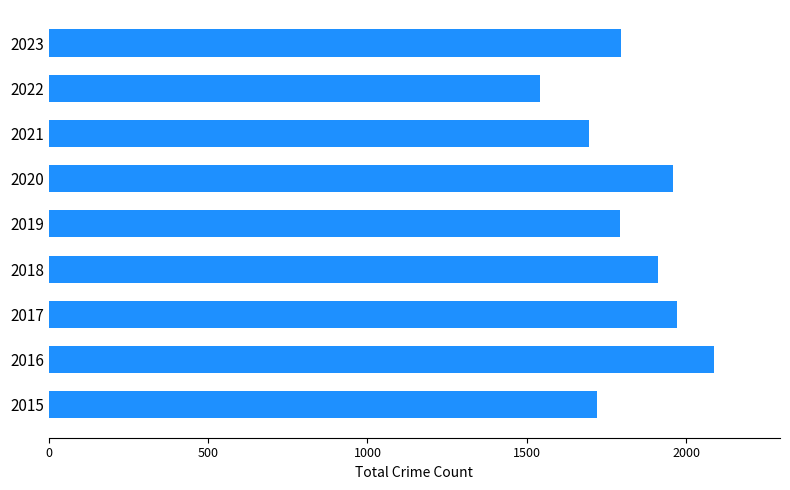

Which has a higher value, 2018 or 2017?

2017